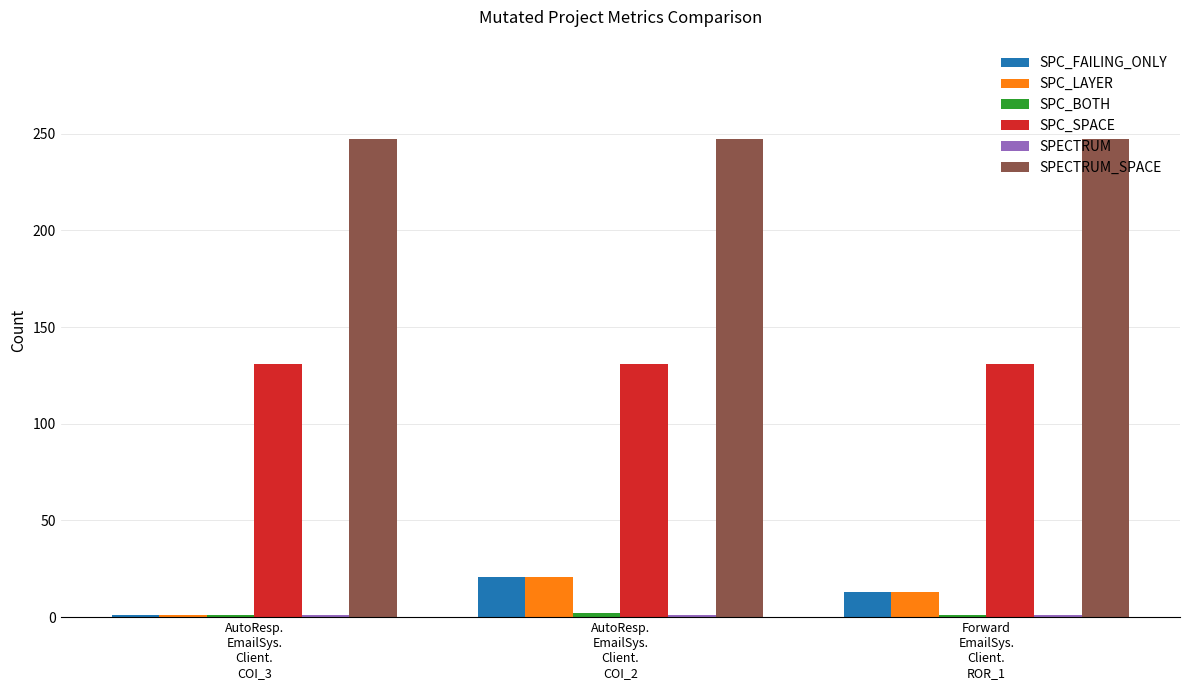

What is the difference between the maximum and minimum values in the SPC_LAYER series?

20